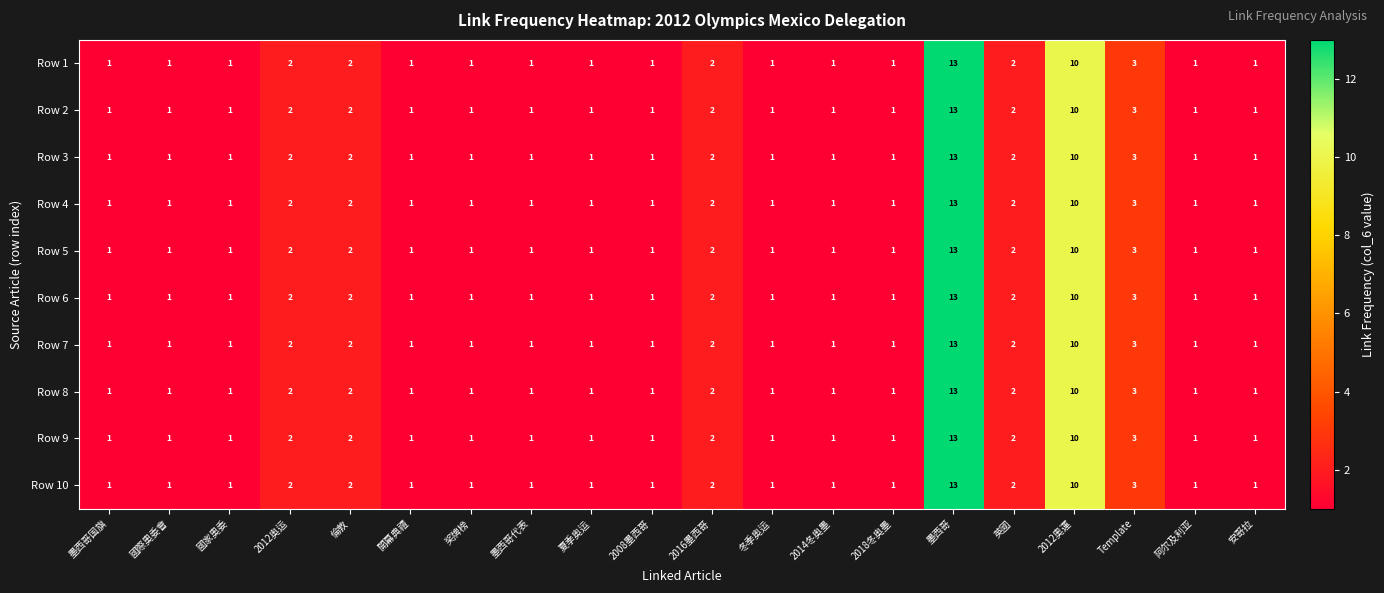

At which category is the sum across all series the highest?

墨西哥